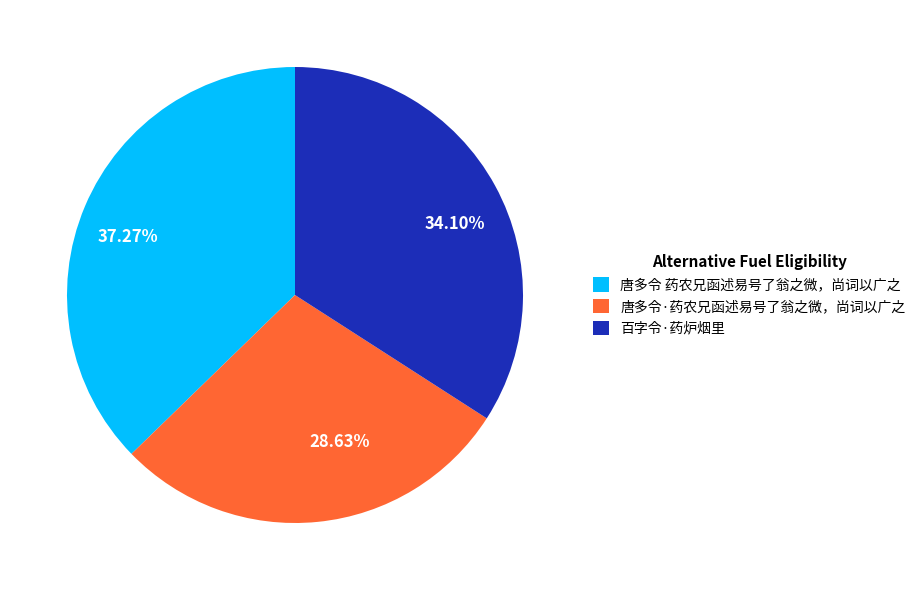

What percentage do 唐多令·药农兄函述易号了翁之微，尚词以广之 and 唐多令 药农兄函述易号了翁之微，尚词以广之 together represent?

65.9%